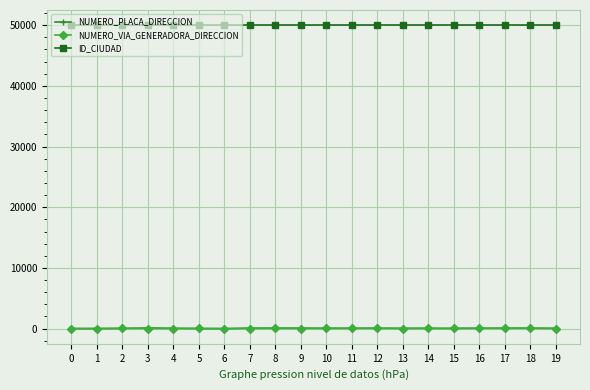

True or false: ID_CIUDAD has a value of 50001 at 9.

True